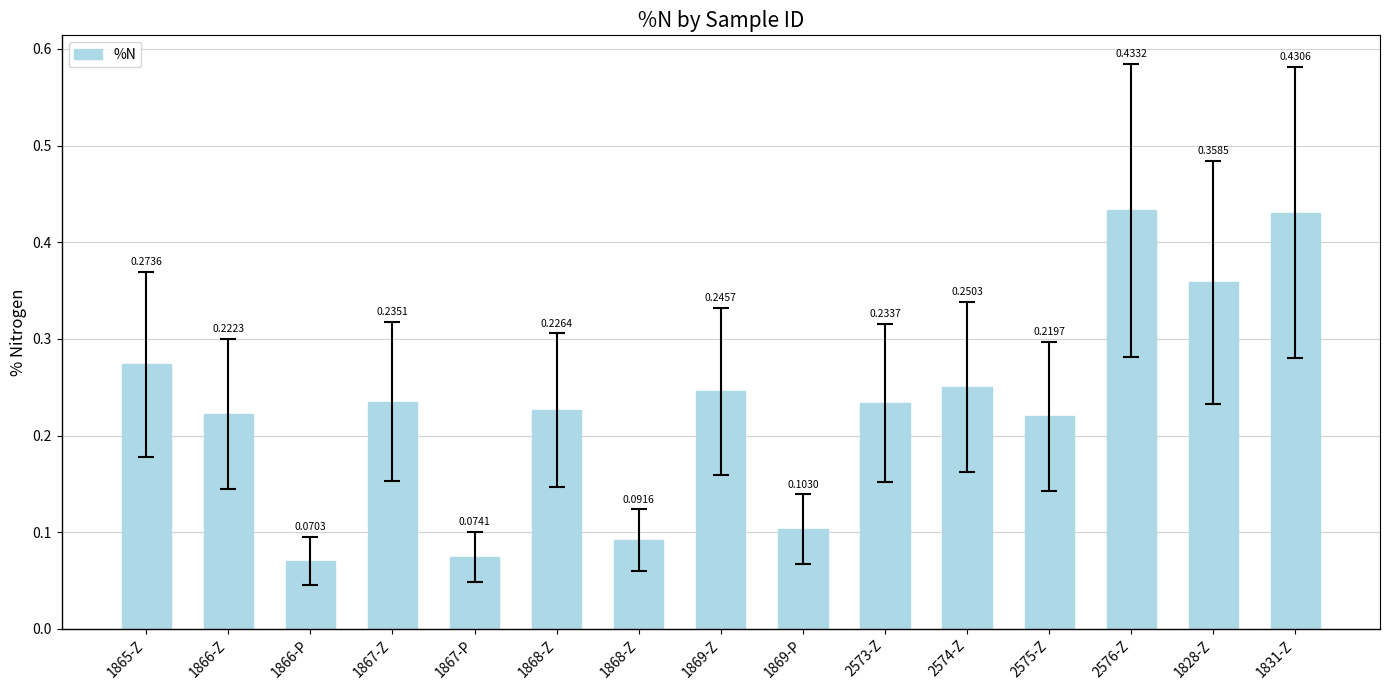

What is the maximum value shown in the chart?

0.4